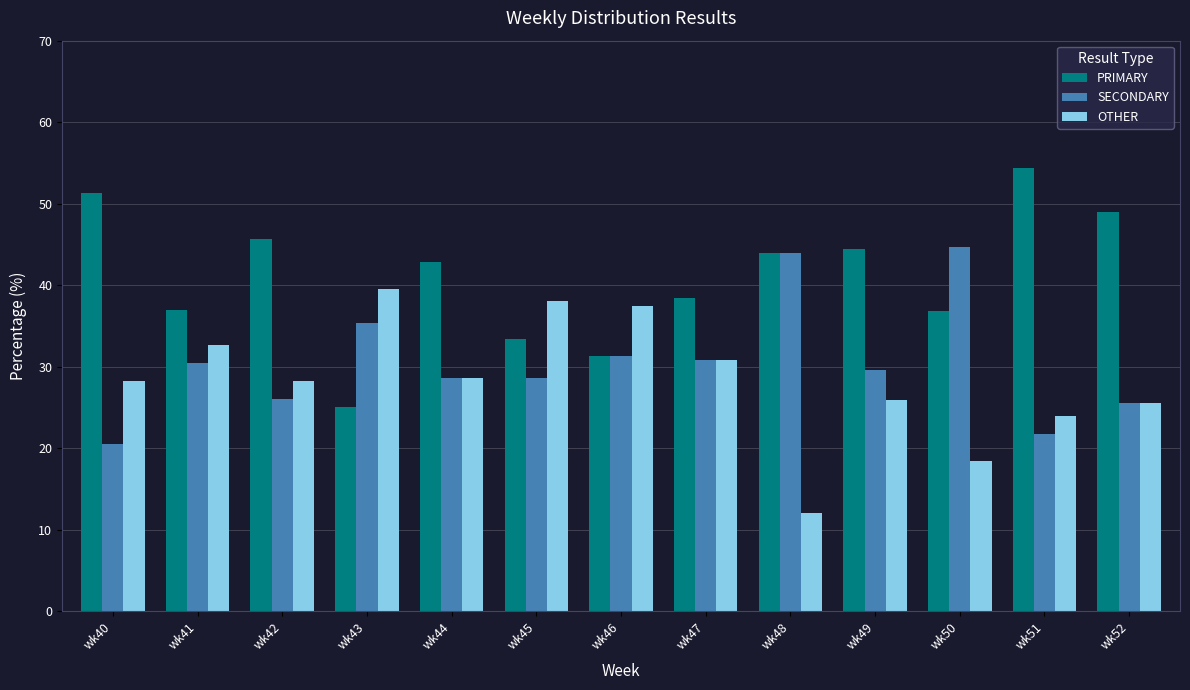

Which series has the largest total across all categories?

PRIMARY